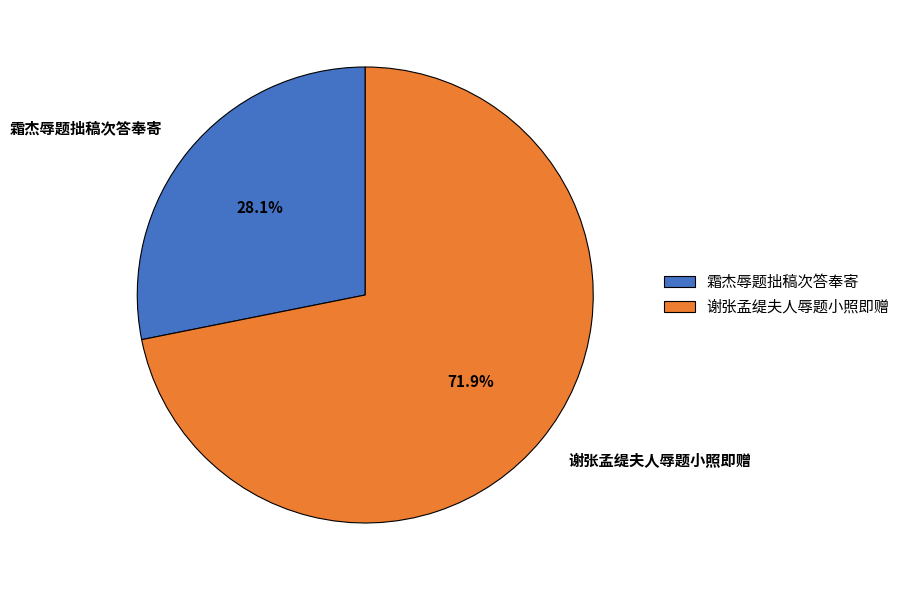

What is the smallest slice in the pie chart?

霜杰辱题拙稿次答奉寄